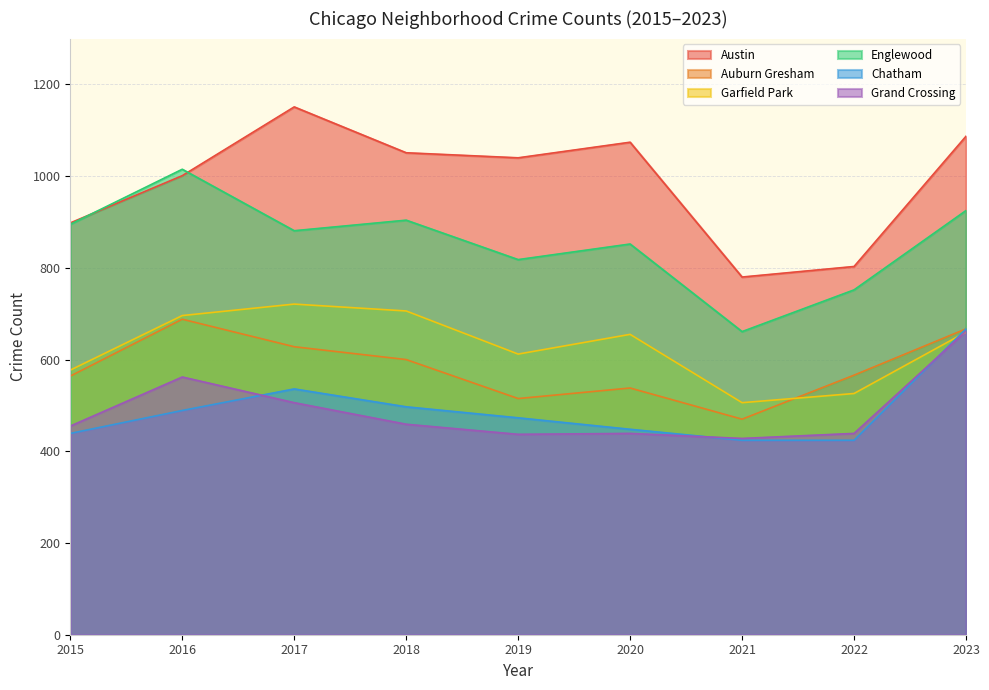

True or false: Garfield Park has more than 0 points higher than both neighbors.

True